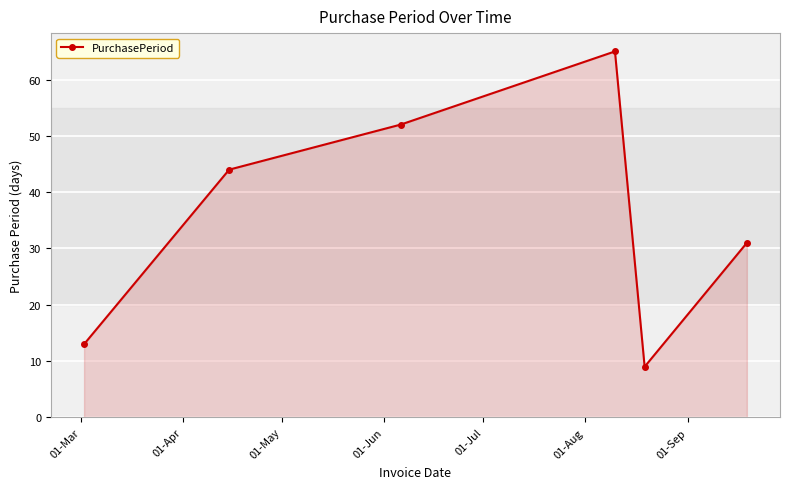

What is the difference between the second highest and minimum values?

43